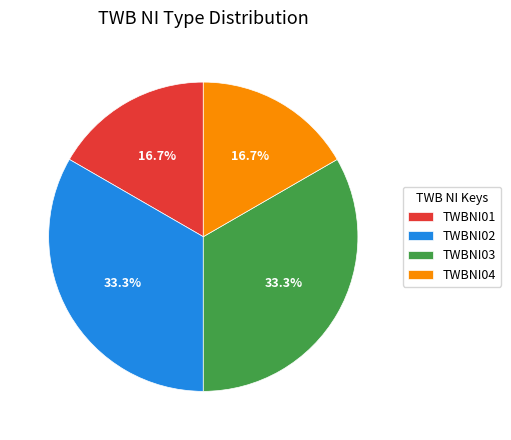

What is the ratio of the value at TWBNI01 to the value at TWBNI04?

1.0